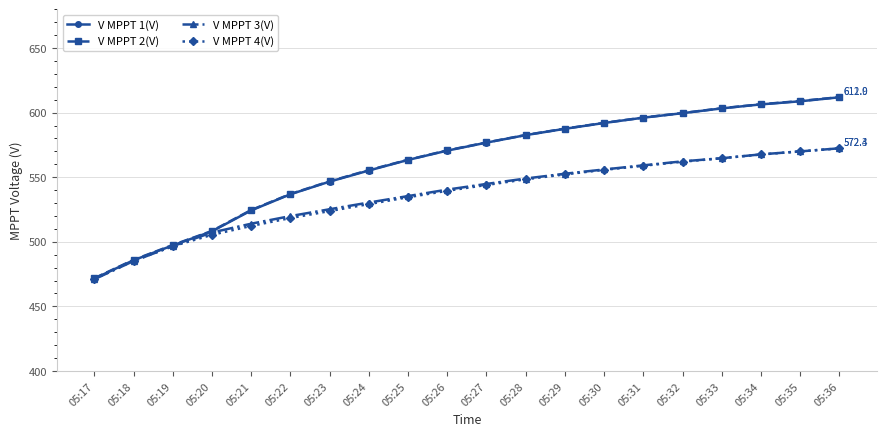

True or false: V MPPT 3(V) has a value of 772.0 at 05:36.

False